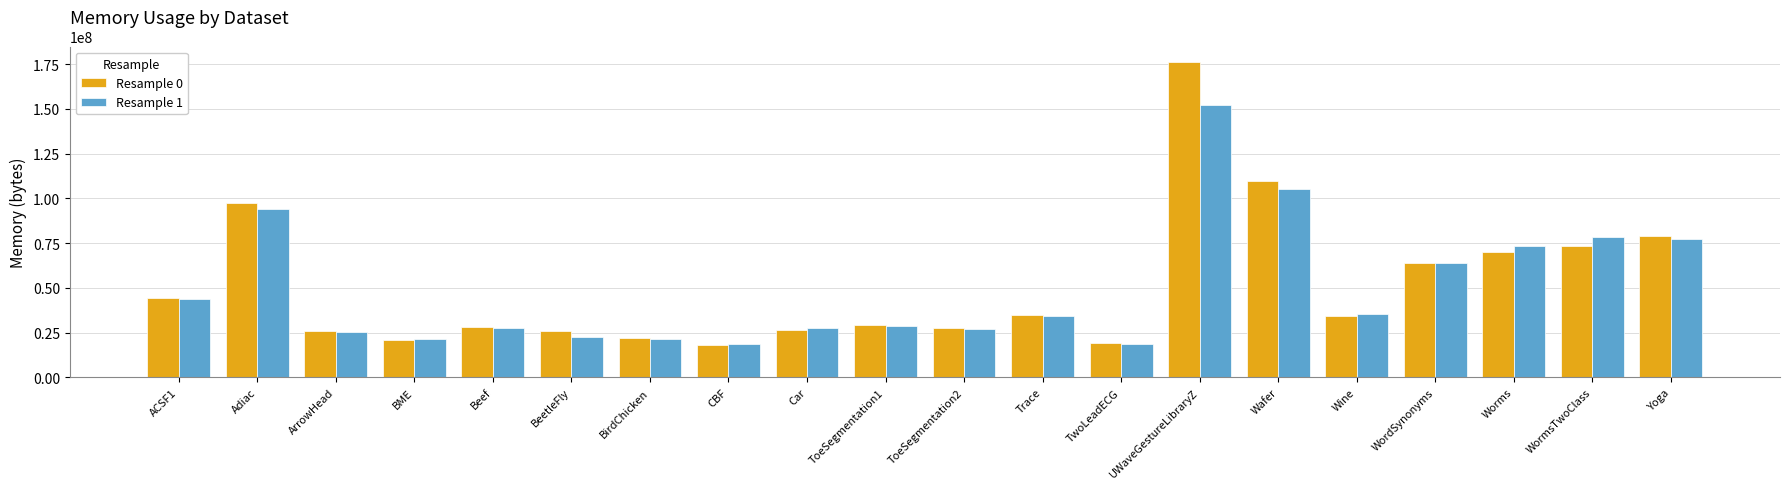

What are all the series names shown in the legend?

Resample 0, Resample 1